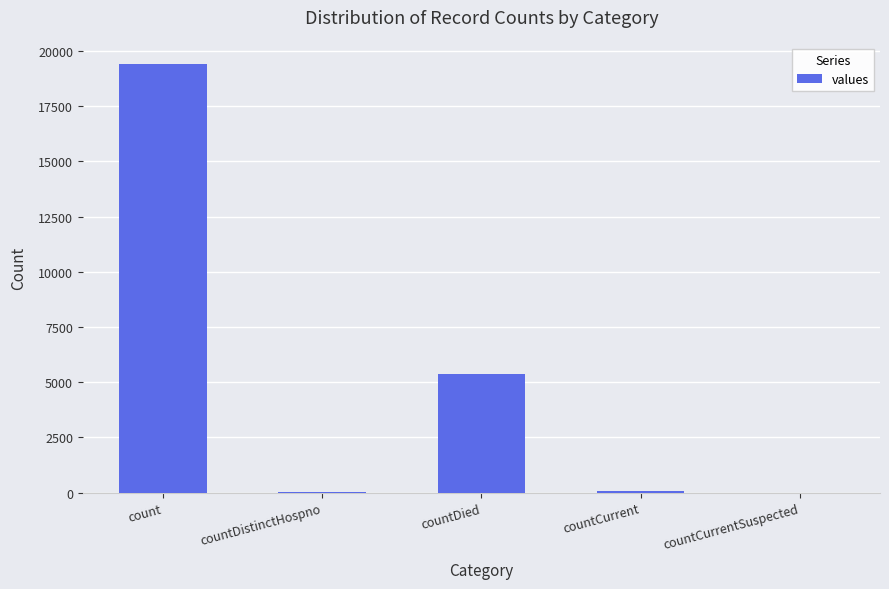

Between count and countDied, which is larger?

count